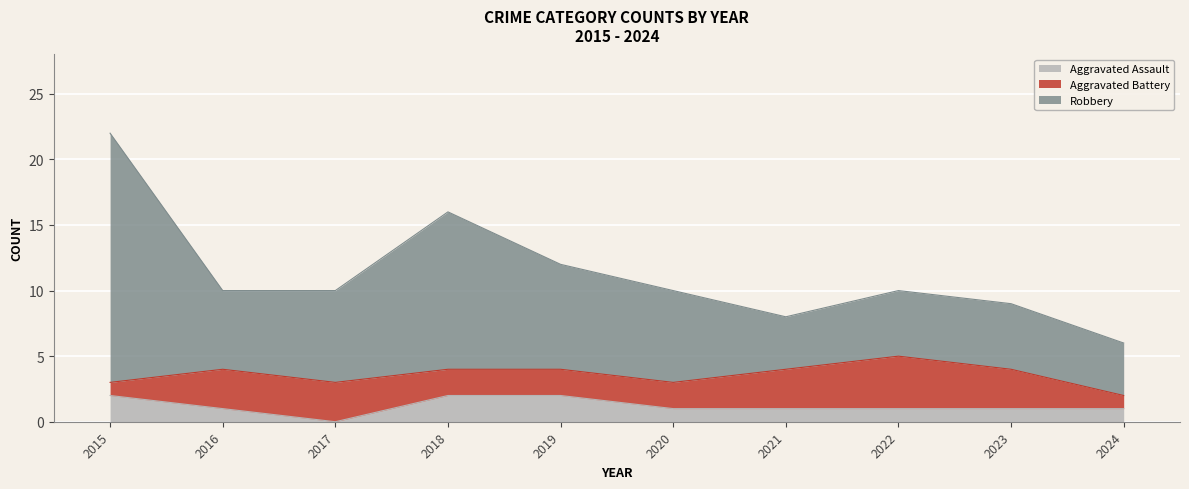

True or false: Aggravated Assault and Robbery cross at least once.

False